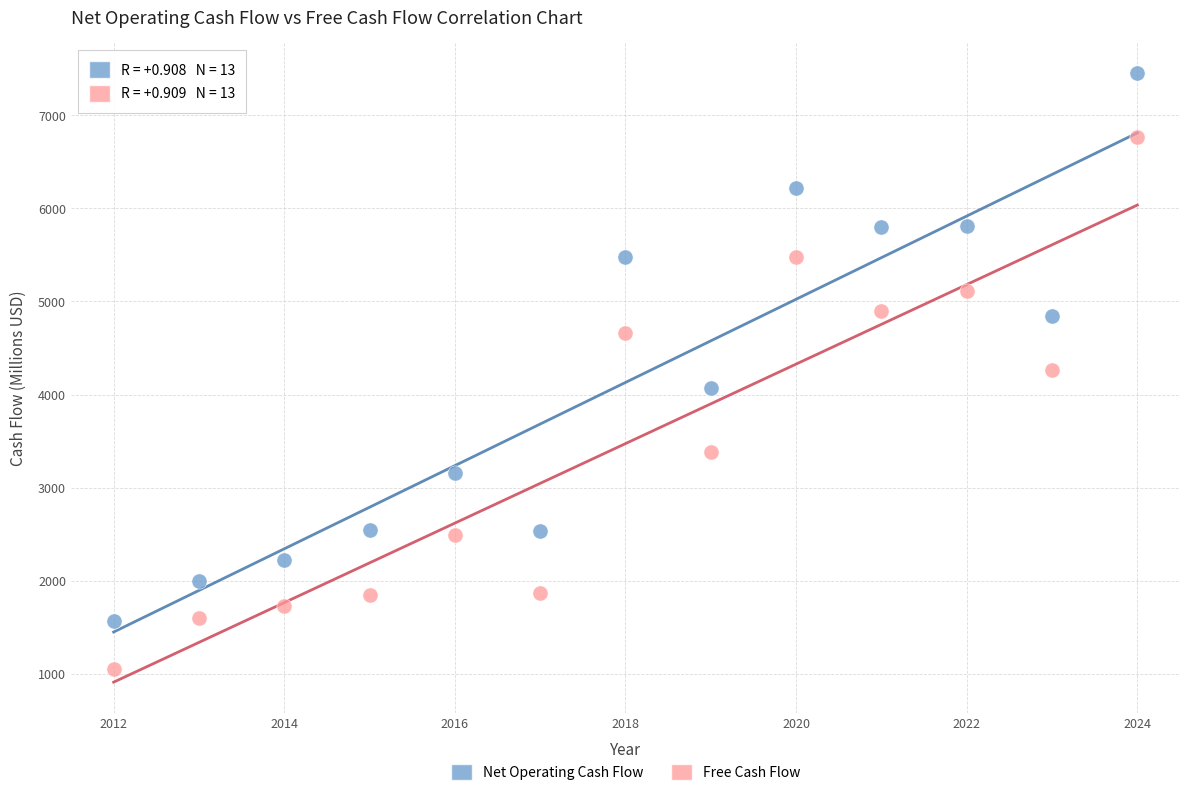

Which series has the largest Y range (max minus min)?

Net Operating Cash Flow